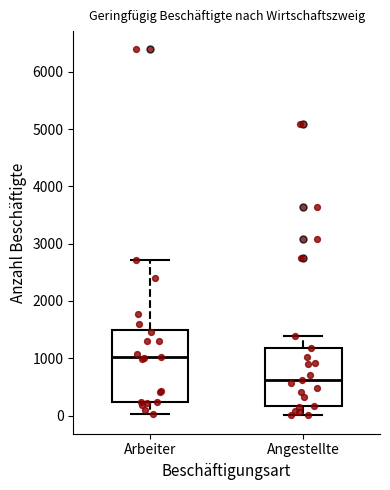

Where is the lower edge of the box for Arbeiter on the y-axis? The values are not printed on the chart, so give them approximately, as read against the axis.

200